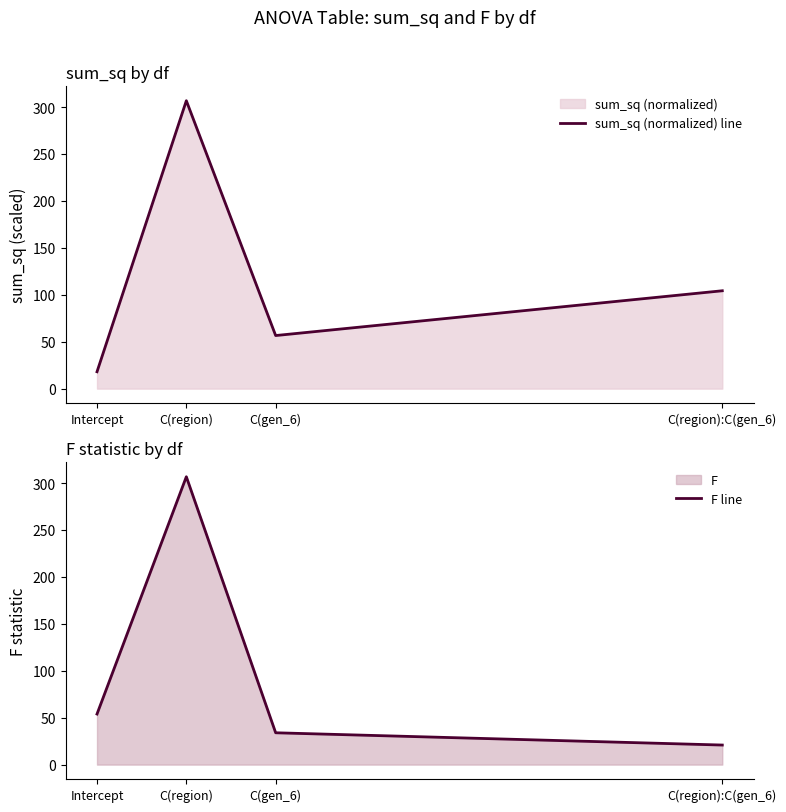

What is the average value of the F line series?

103.8